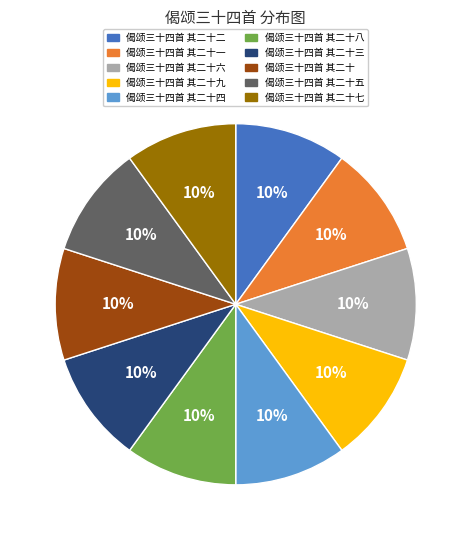

Is there a majority slice in this chart?

No